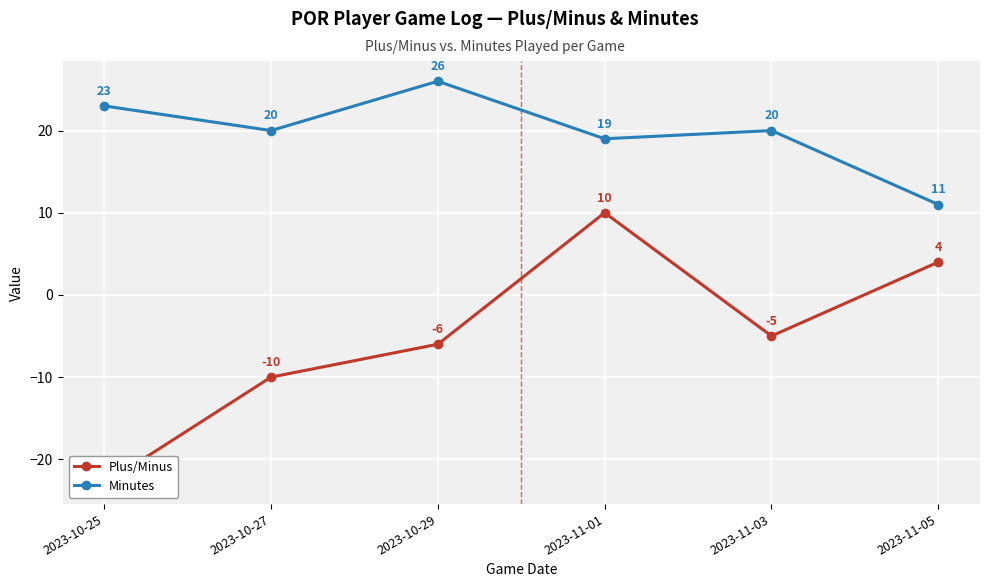

At which category does Minutes reach its first local peak?

2023-10-29